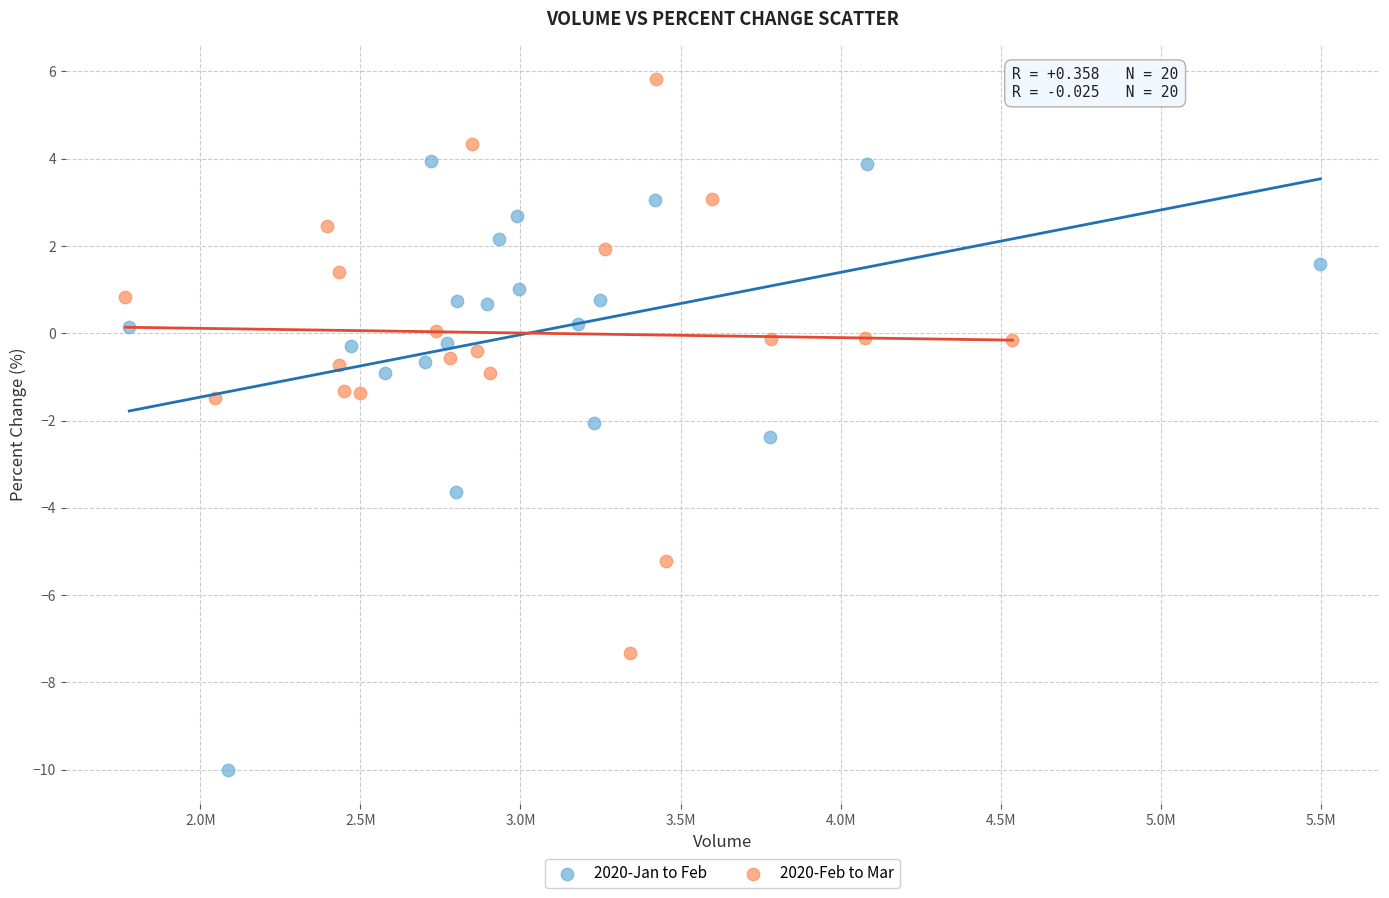

Which series reaches the maximum Y coordinate?

2020-Feb to Mar